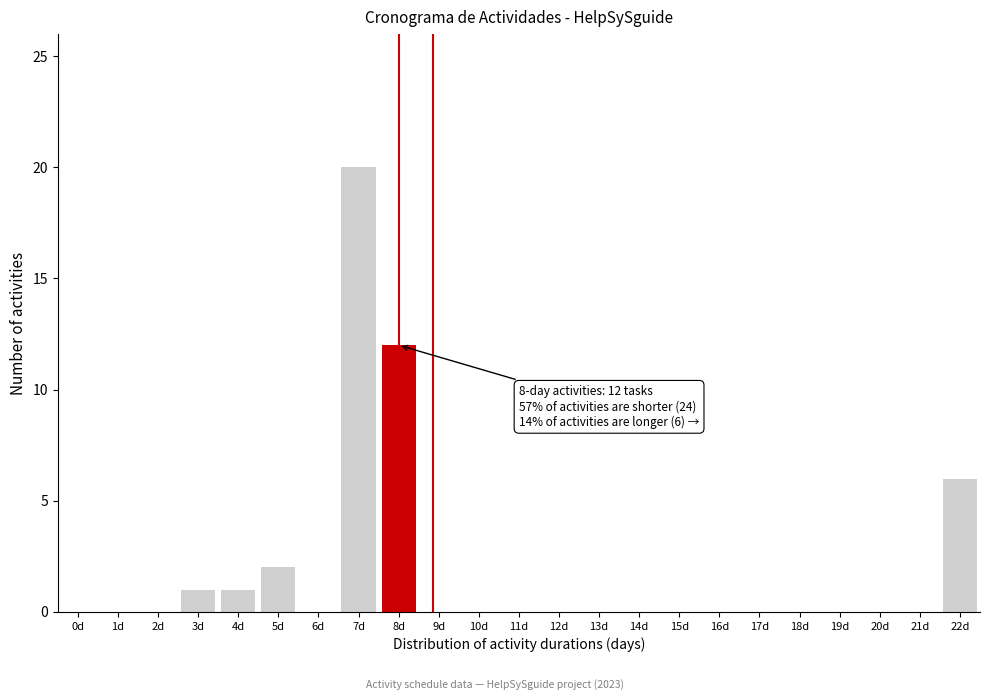

Reading left to right, transcribe all the data shown in this chart.

0d=0	1d=0	2d=0	3d=1	4d=1	5d=2	6d=0	7d=20	8d=12	9d=0	10d=0	11d=0	12d=0	13d=0	14d=0	15d=0	16d=0	17d=0	18d=0	19d=0	20d=0	21d=0	22d=6